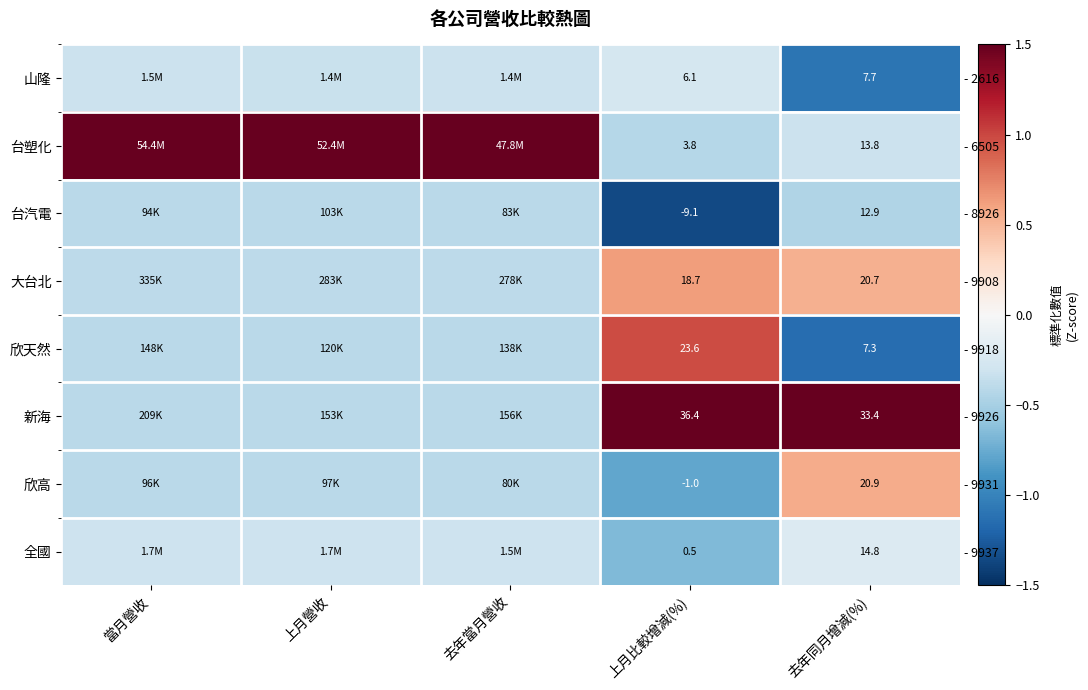

At 當月營收, list the series in order from largest to smallest.

台塑化, 全國, 山隆, 大台北, 新海, 欣天然, 欣高, 台汽電